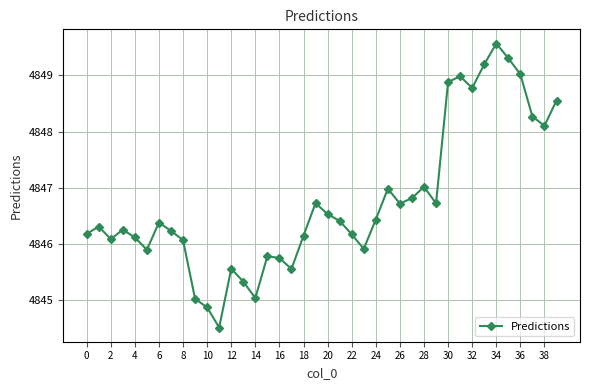

How many points are higher than both their immediate neighbors (excluding endpoints)?

10